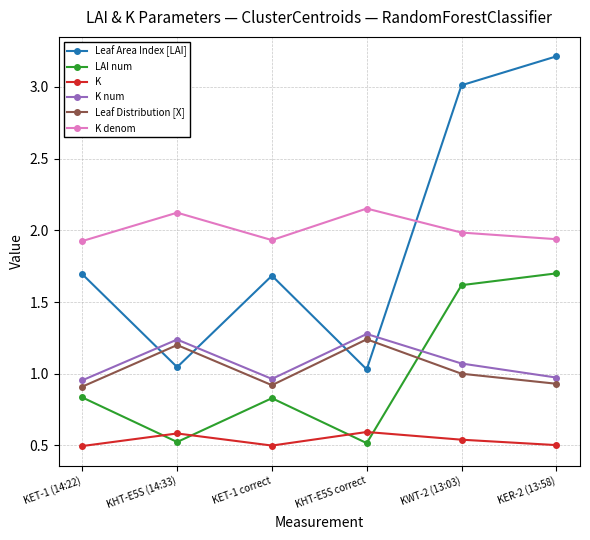

How many lines are shown in the chart?

6